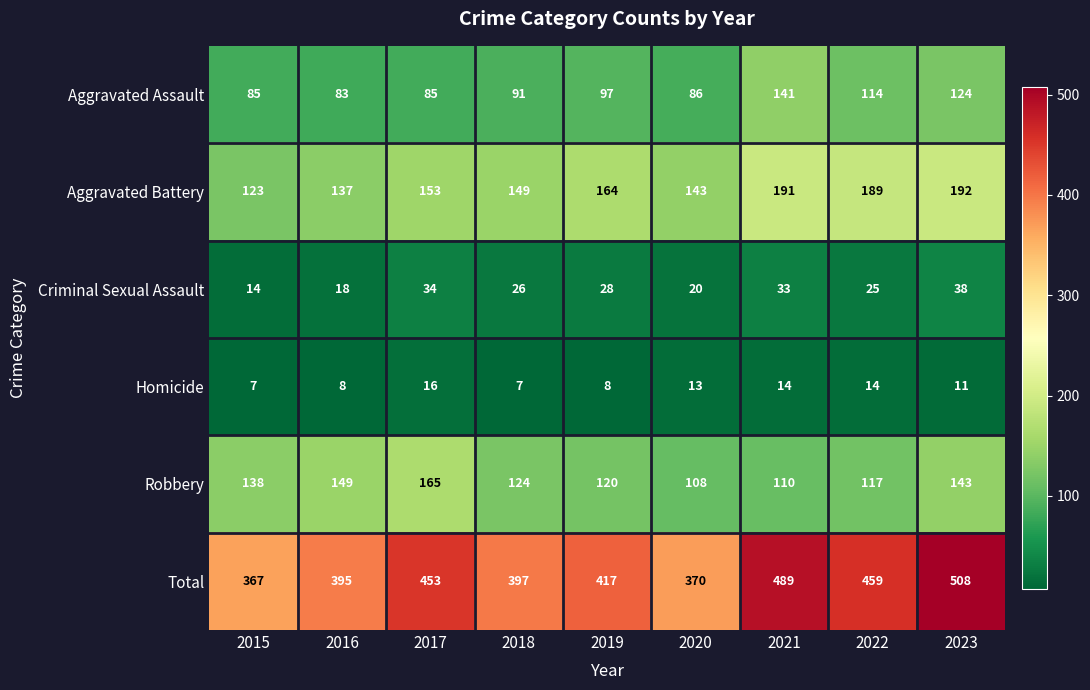

What is the minimum value shown in the chart?

7